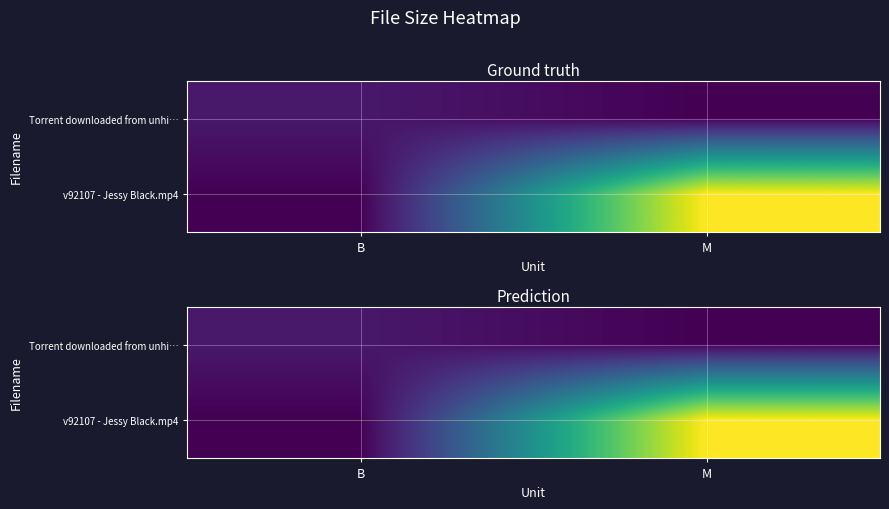

What is the sum of the v92107 - Jessy Black.mp4 values at M and B?

420.6